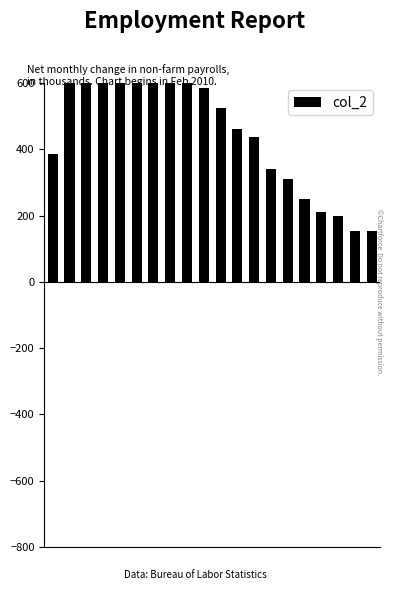

How many values exceed 526?

9